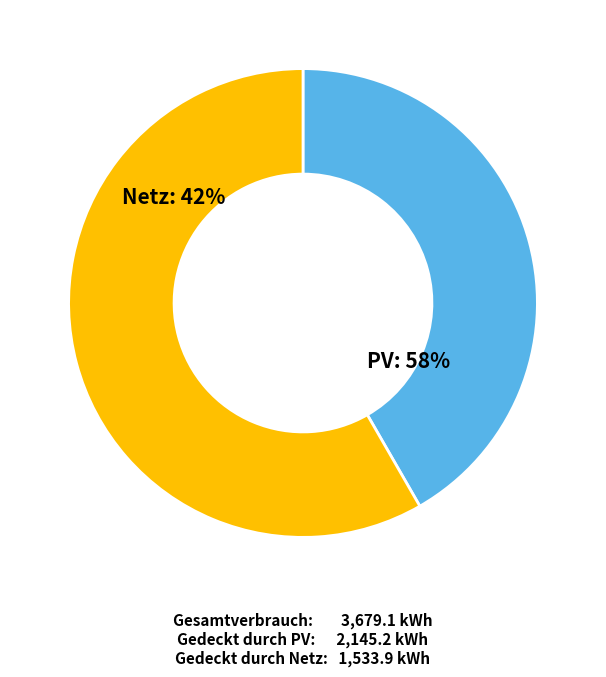

Is it true that 7 is 10% of the pie?

False